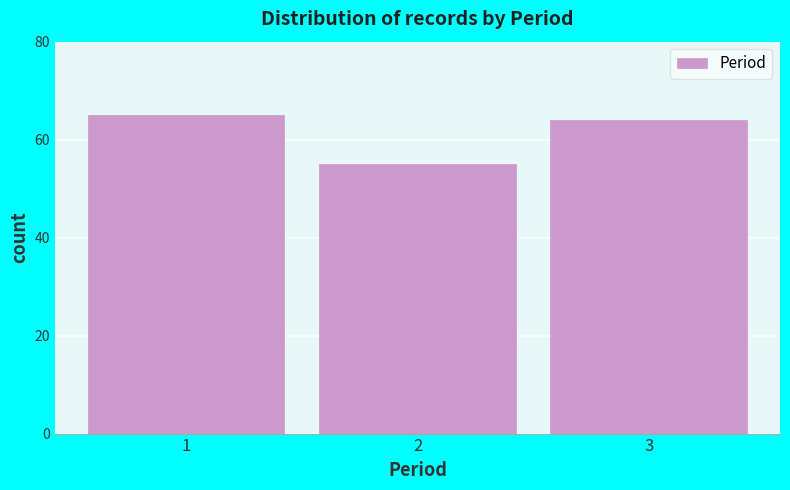

Reading left to right, what are all the values shown in this chart?

65	55	64